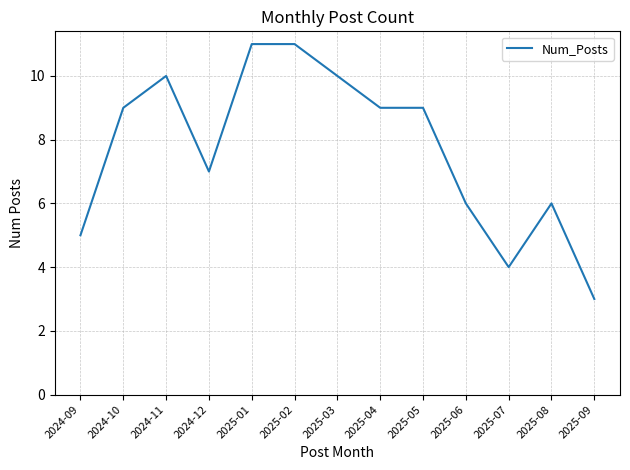

At which category does the data reach its first local peak?

2024-11